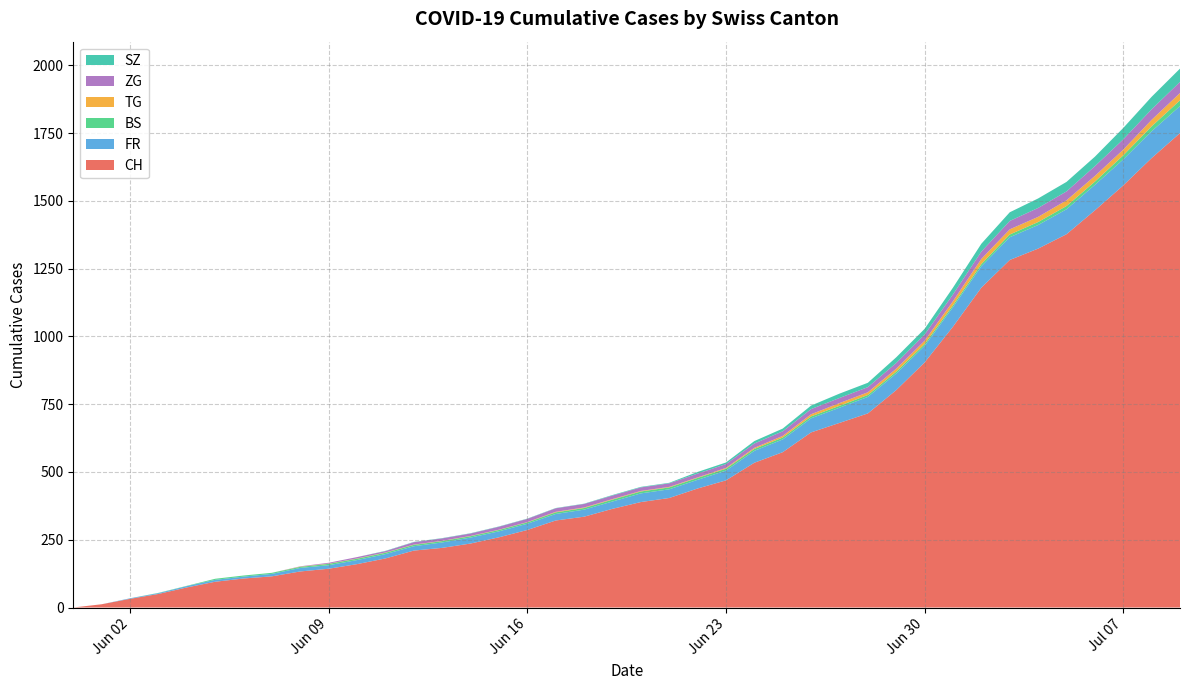

What is the highest value of the CH series?

1750